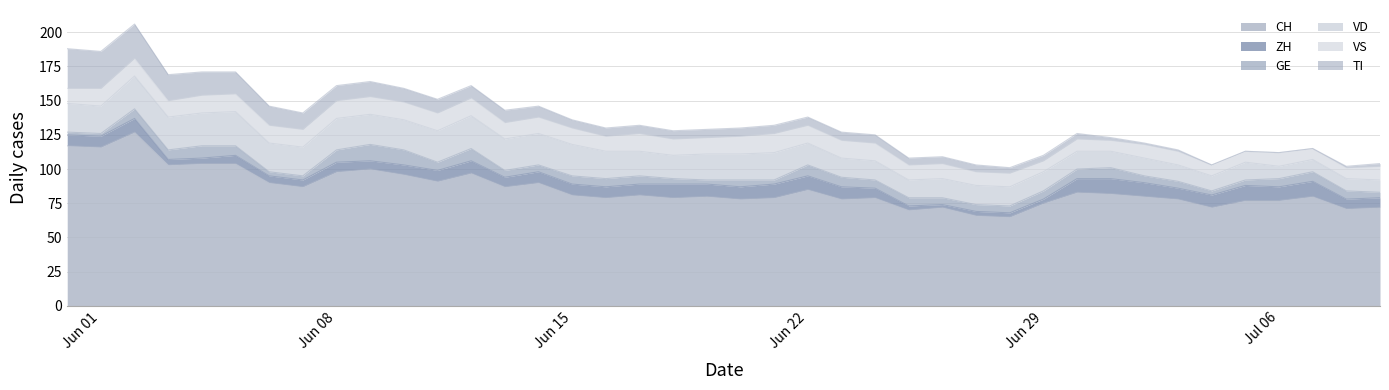

Rank the series by their maximum value, from highest to lowest.

CH, TI, VD, VS, GE, ZH